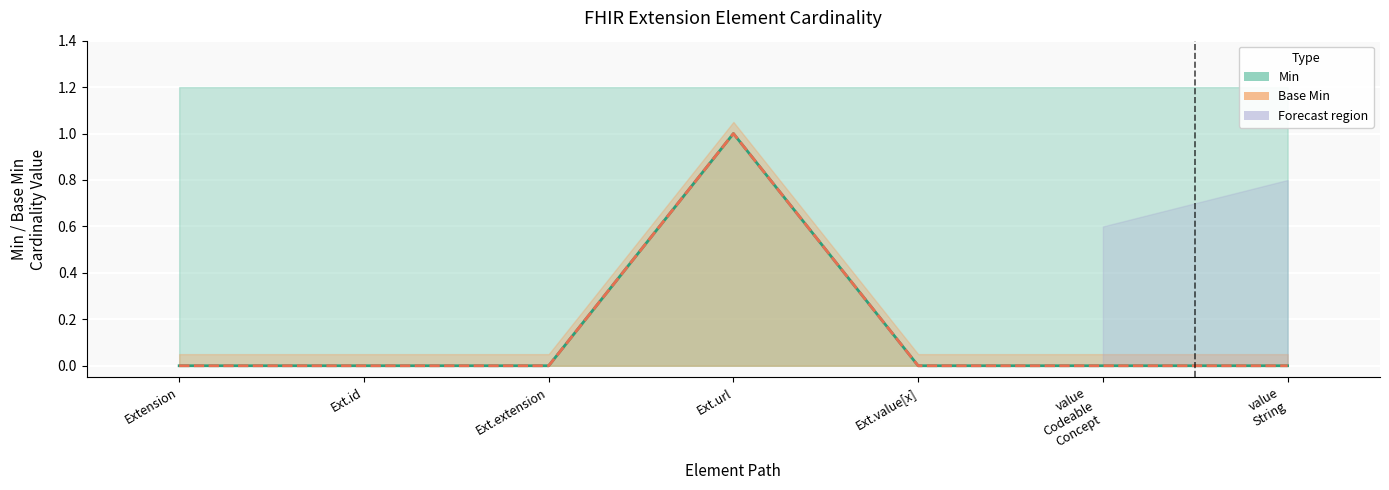

Where is Min nearest to the value 0?

Extension